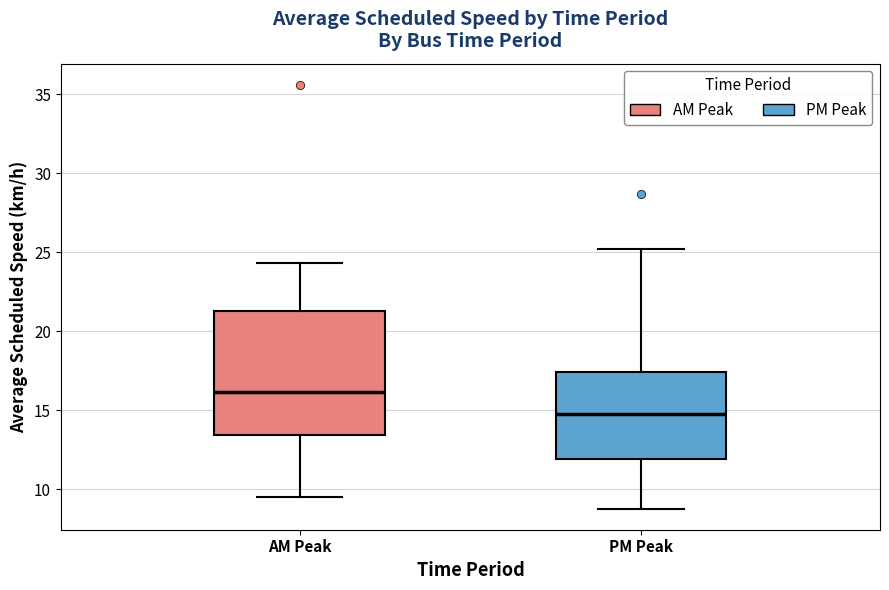

Which box is the tallest, from its lower edge to its upper edge?

AM Peak